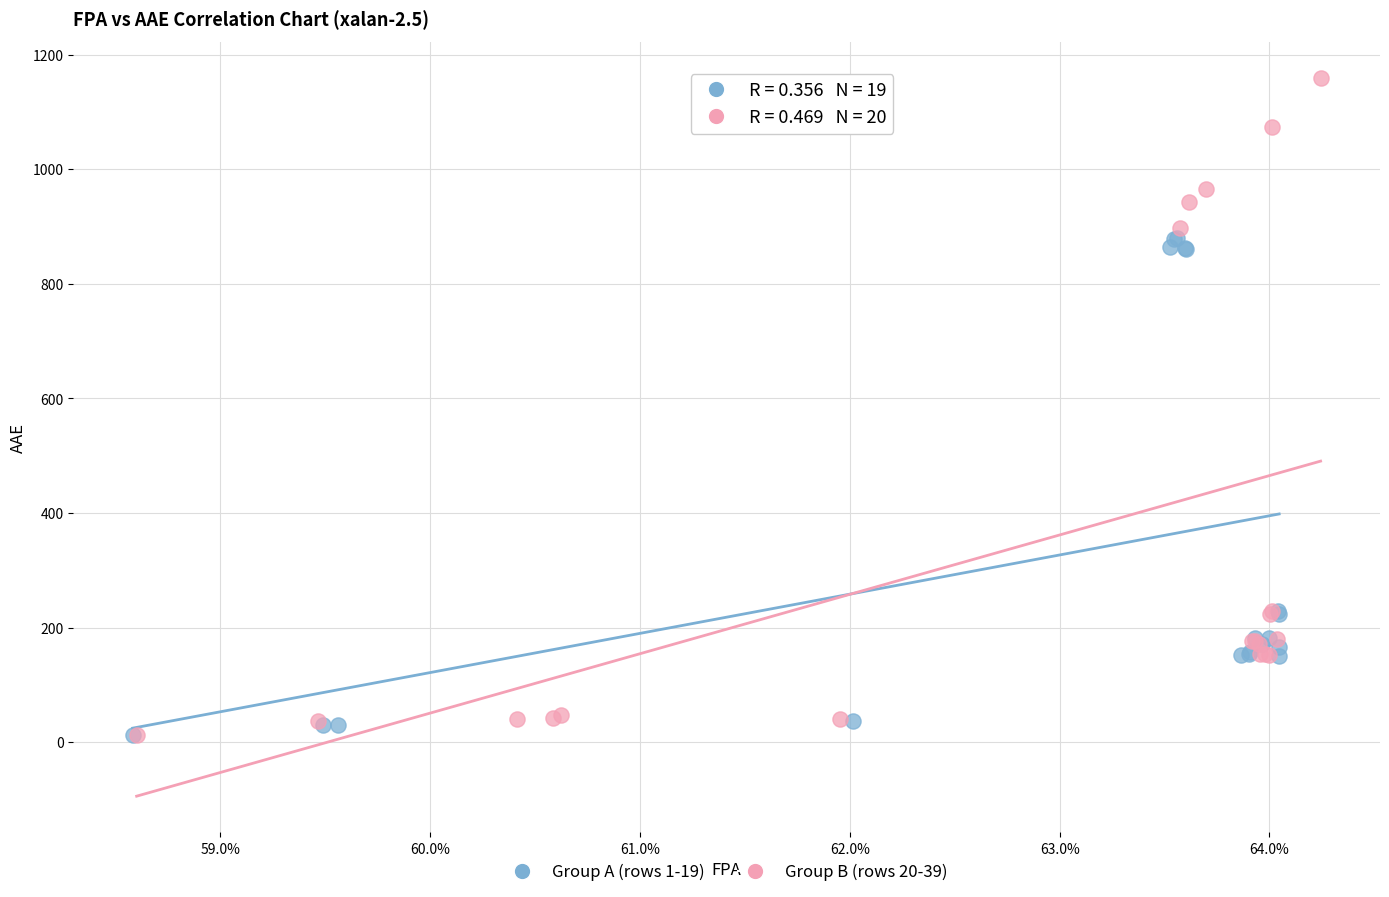

Which series reaches the maximum Y coordinate?

Group B (rows 20-39)